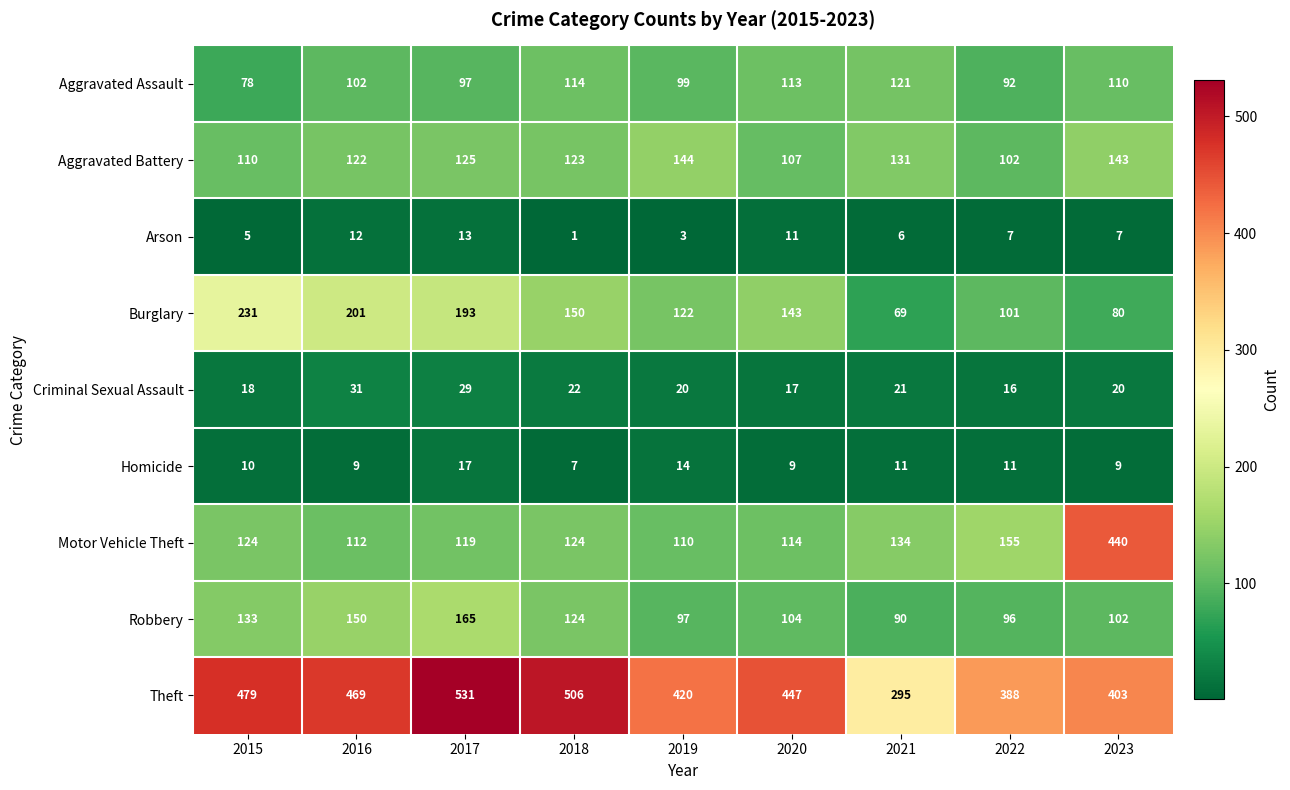

Which series has the largest total across all categories?

Theft